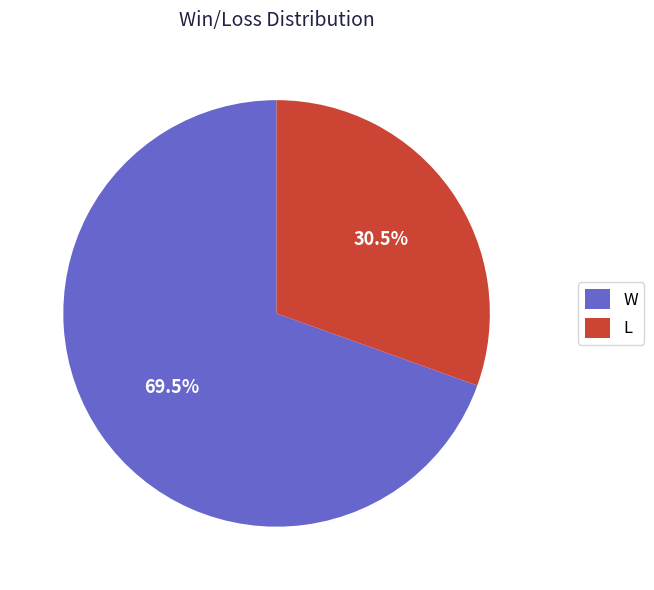

How many segments does this pie chart have?

2